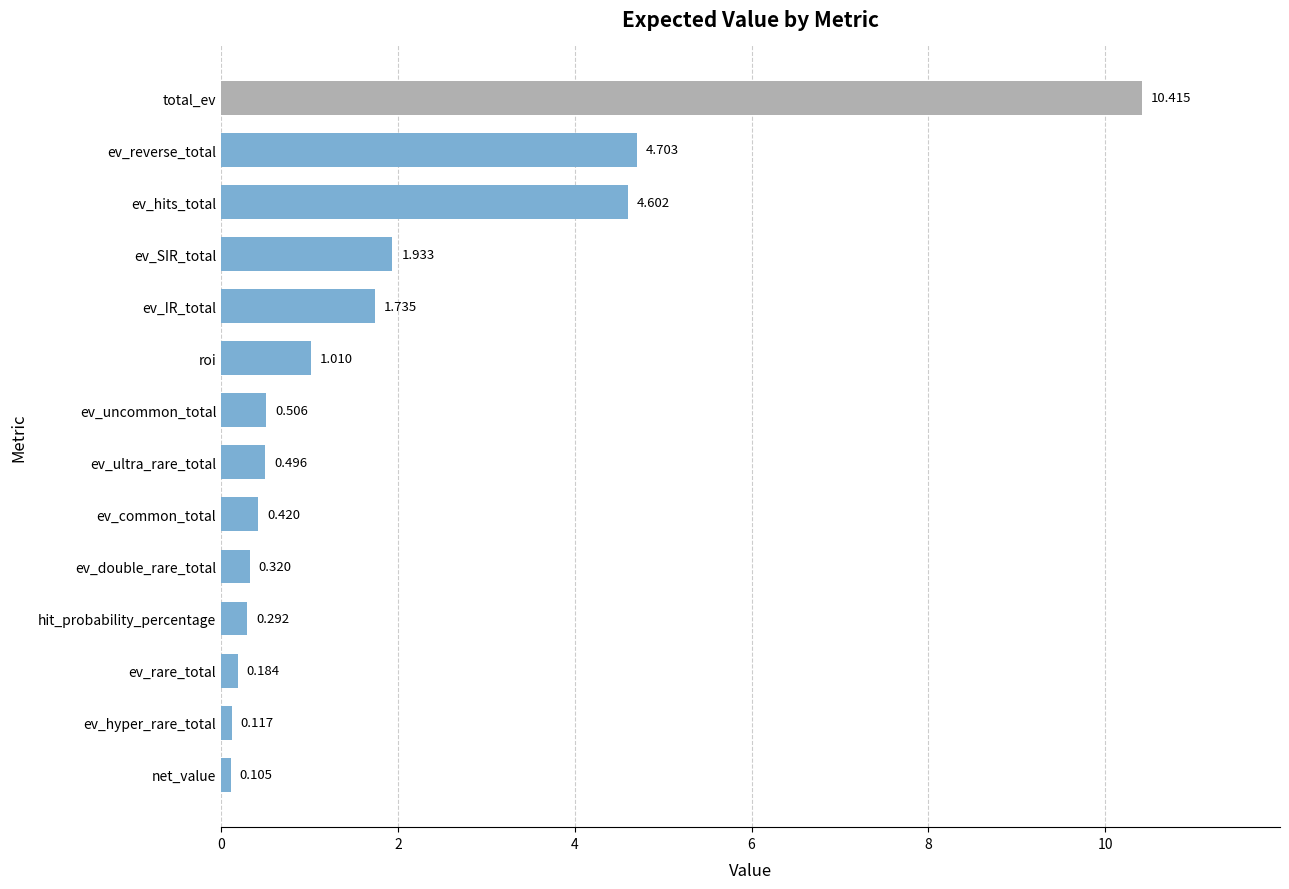

Which category has the highest value across all series?

total_ev